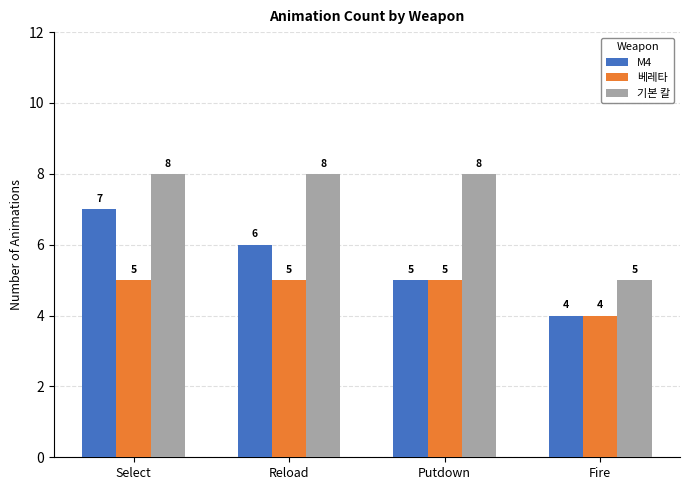

At which label does M4 reach its peak?

Select